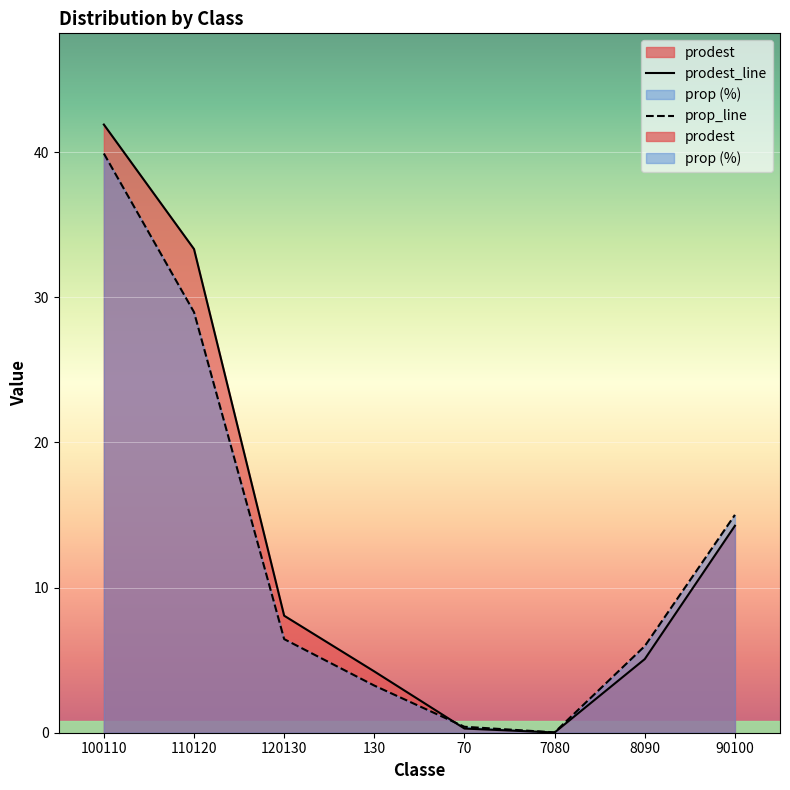

How many lines are shown in the chart?

2